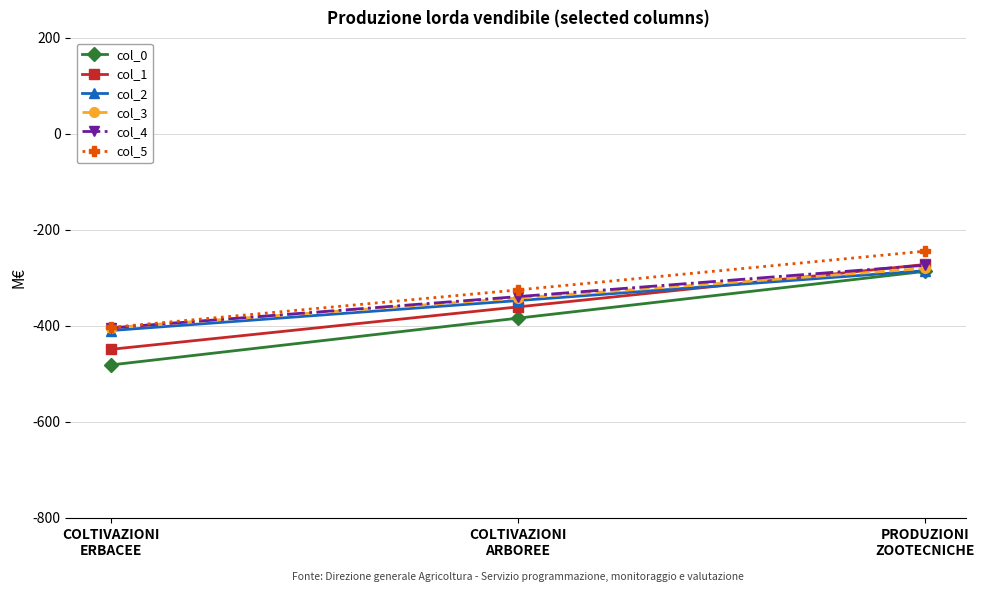

What is the value of the col_2 point at the 2nd from the left?

-347.9